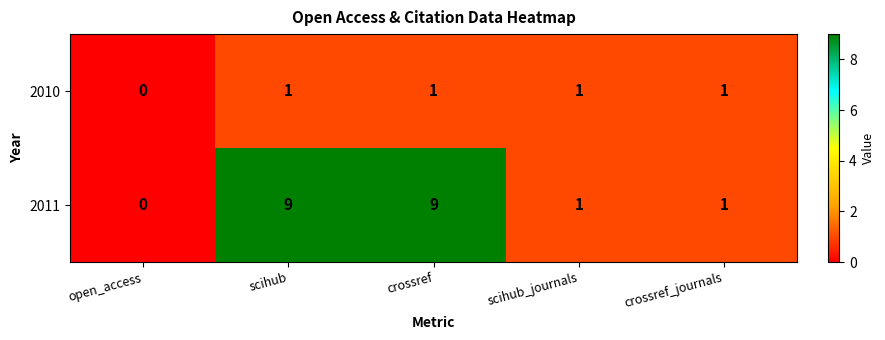

Which series changed the most between open_access and scihub?

2011